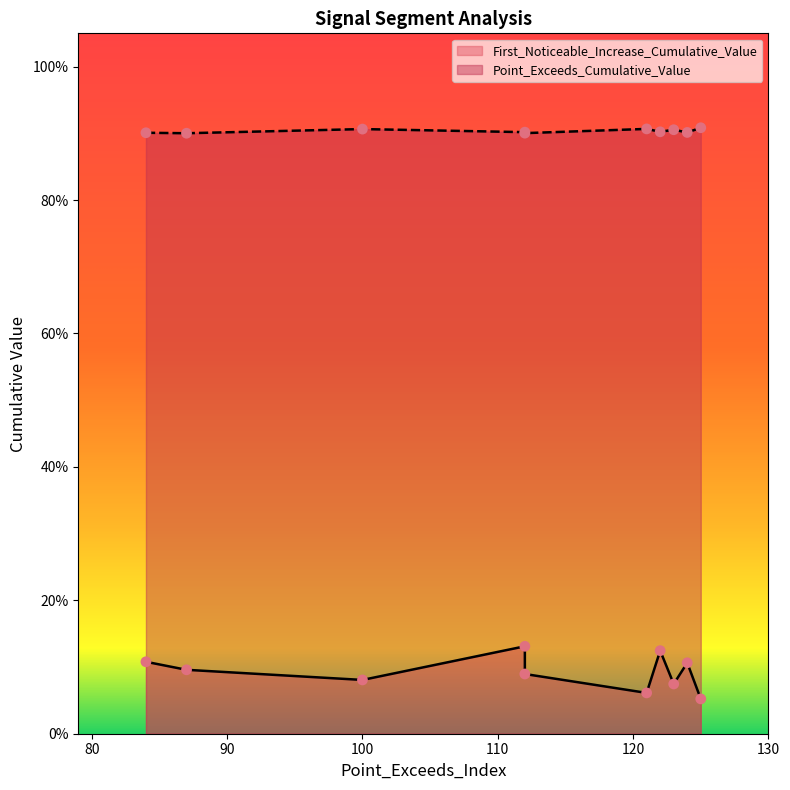

What are all the series names shown in the legend?

First_Noticeable_Increase_Cumulative_Value, Point_Exceeds_Cumulative_Value